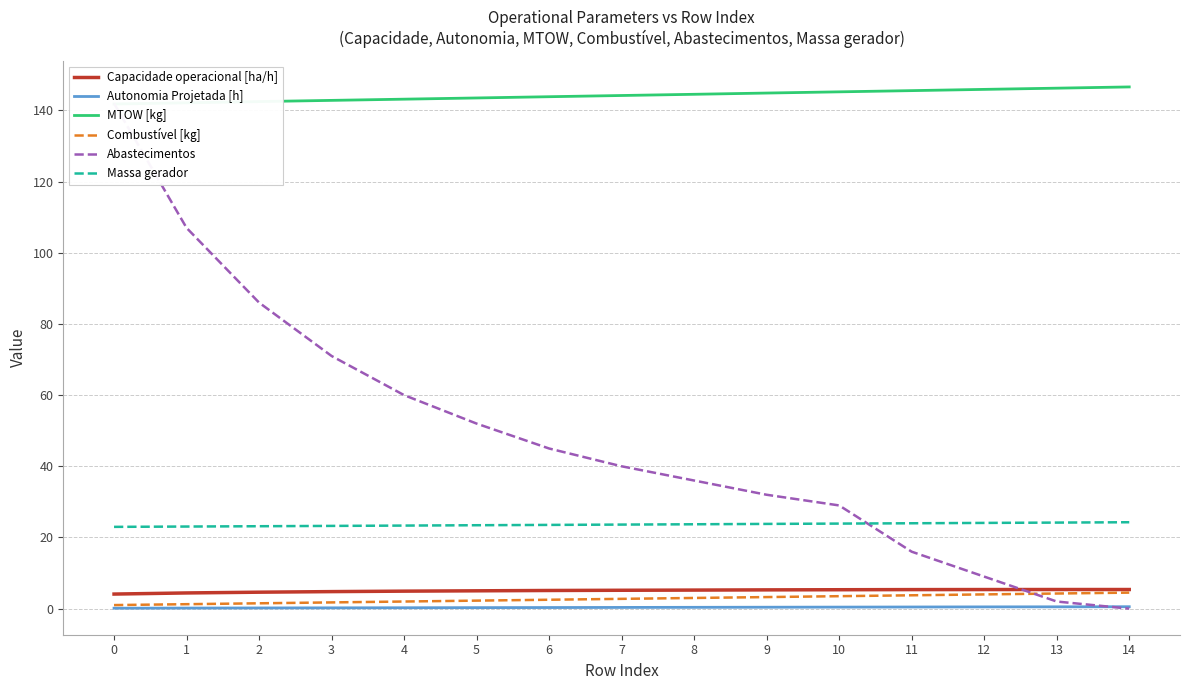

Which label corresponds to the largest value in the chart?

14